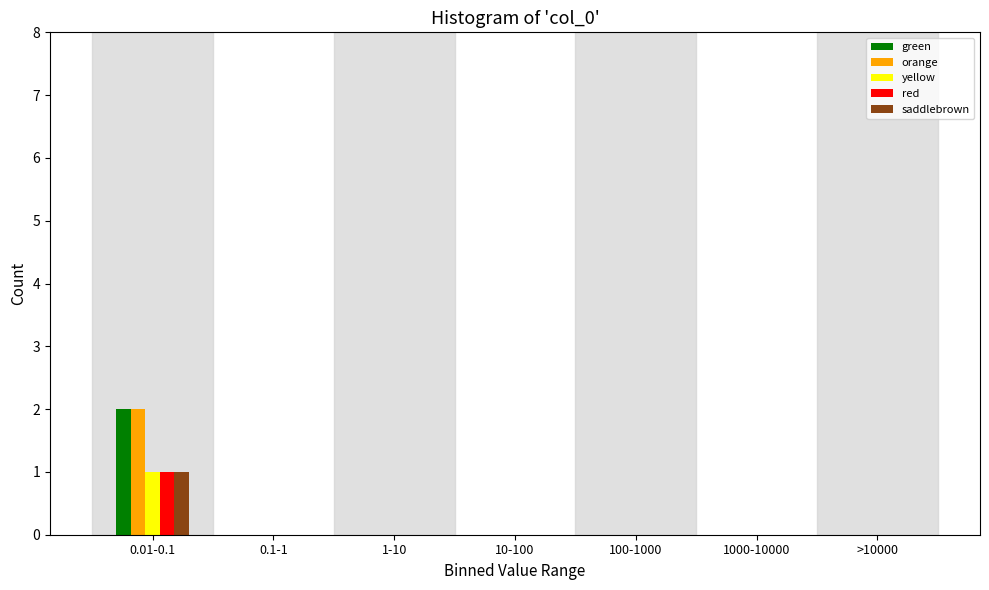

At which category is the sum across all series the highest?

0.01-0.1